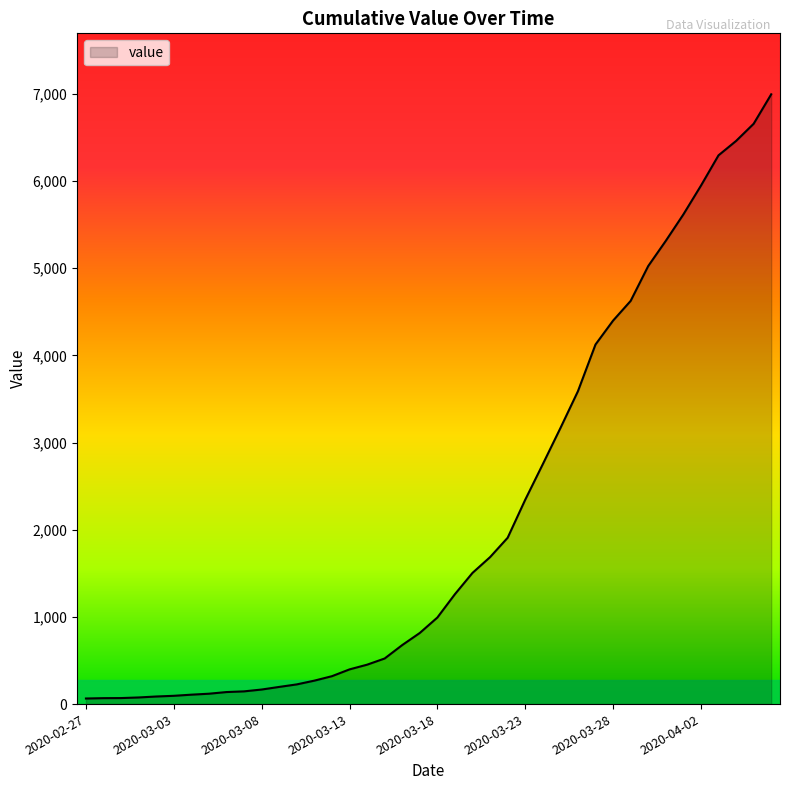

What is the greatest value displayed?

6995